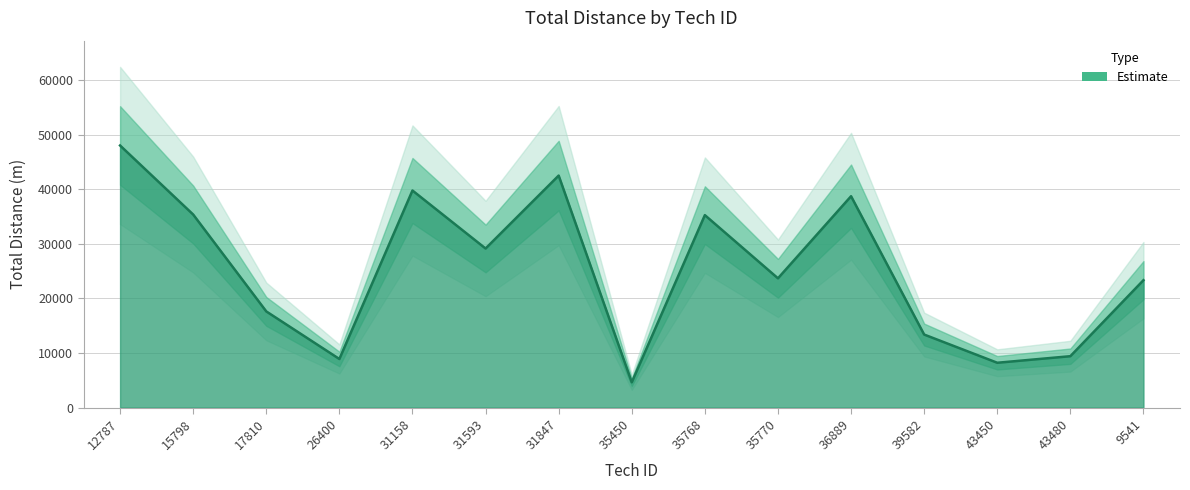

The chart shows a value of 35389 at 15798. True or false?

True